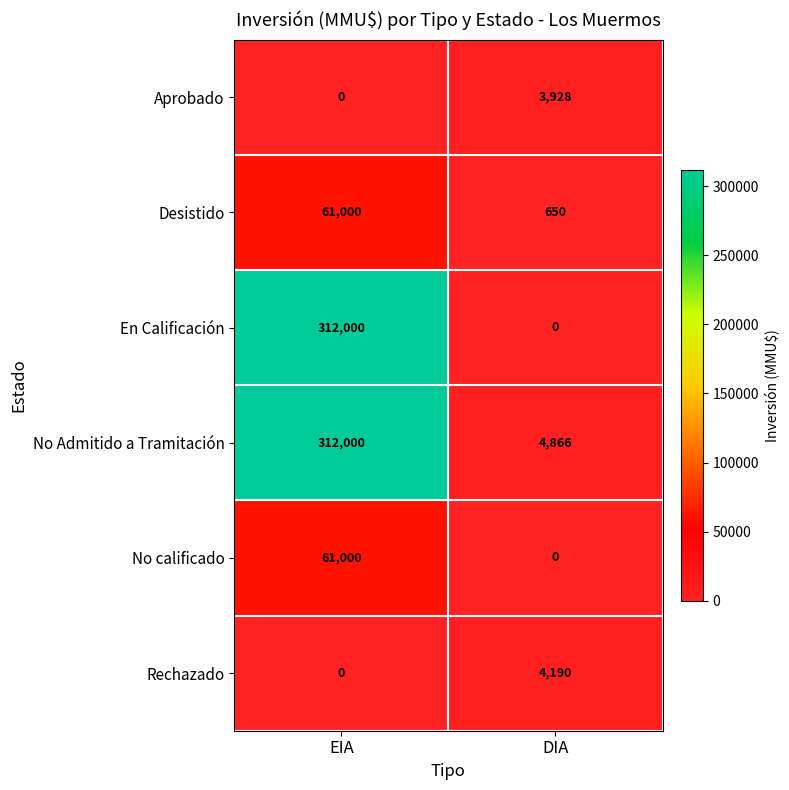

Reading left to right, extract all data points from this chart.

Aprobado: 0	3928
Desistido: 61000	650
En Calificación: 312000	0
No Admitido a Tramitación: 312000	4866
No calificado: 61000	0
Rechazado: 0	4190